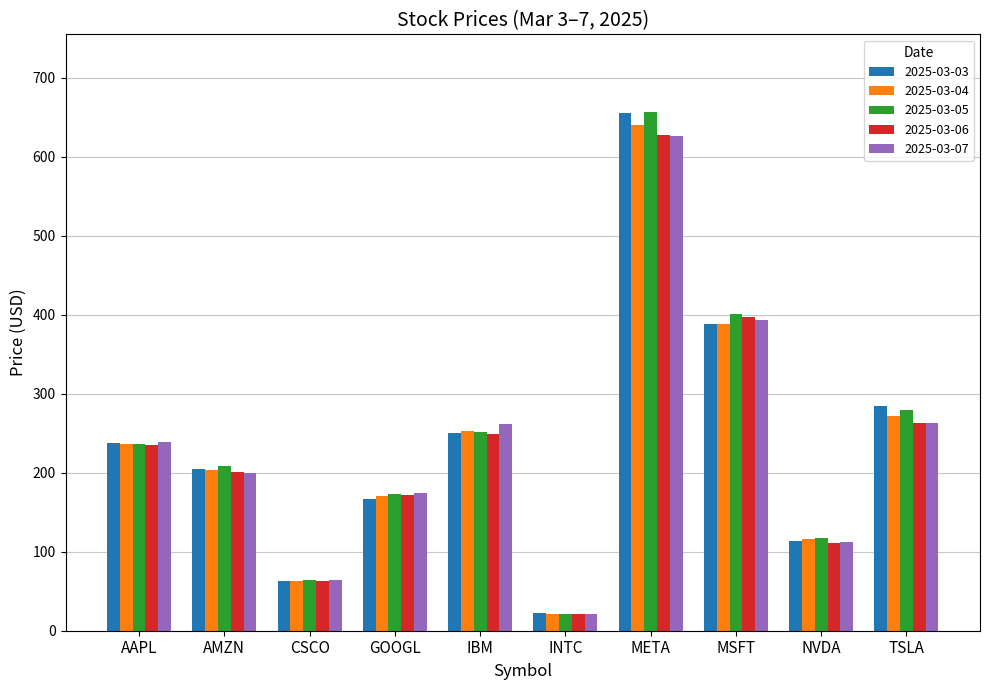

What are all the series names shown in the legend?

2025-03-03, 2025-03-04, 2025-03-05, 2025-03-06, 2025-03-07